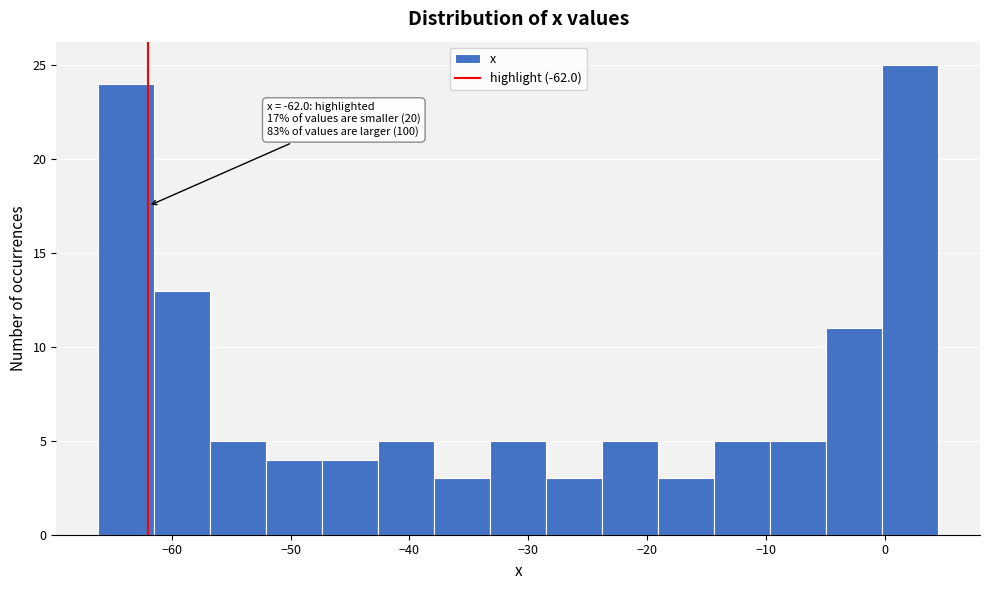

Over which range of the x-axis is the bar tallest?

0 to 5